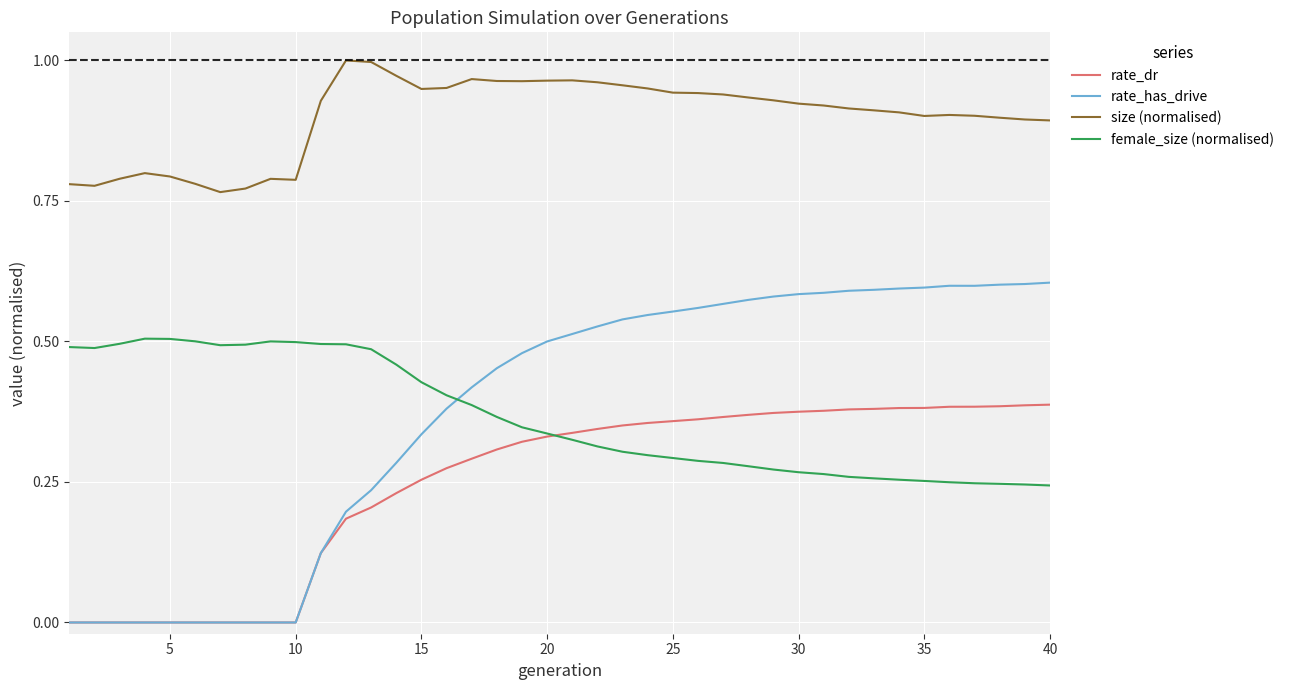

True or false: rate_dr and size (normalised) cross at least once.

False